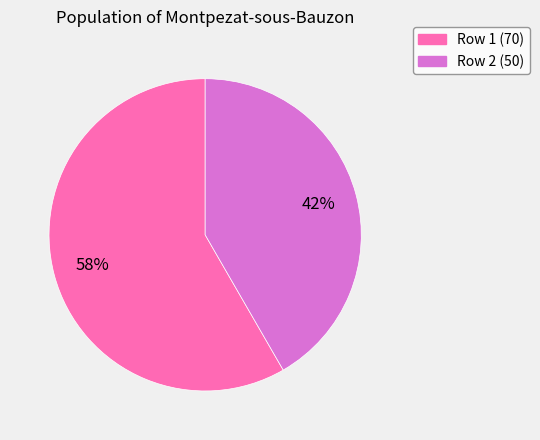

What is the majority slice?

Row 1 (70)